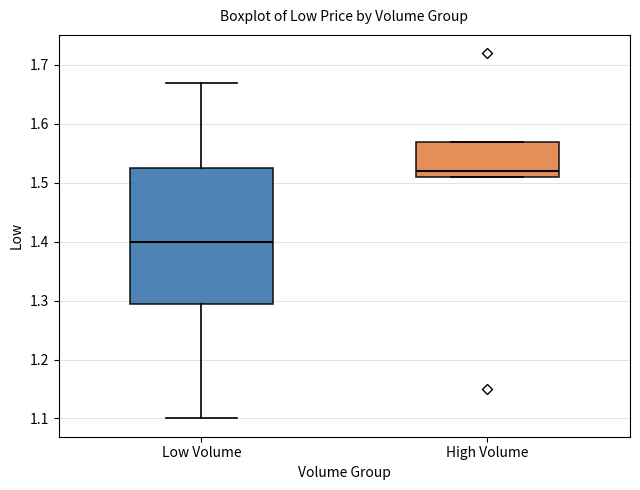

Reading left to right, read every box against the y-axis: the position of its median line, the range the box covers, and the ends of its whiskers. The values are not printed on the chart, so give them approximately, as read against the axis.

Low Volume: median 1.40, box 1.30 to 1.53, whiskers 1.10 to 1.67
High Volume: median 1.52, box 1.51 to 1.57, whiskers 1.51 to 1.57